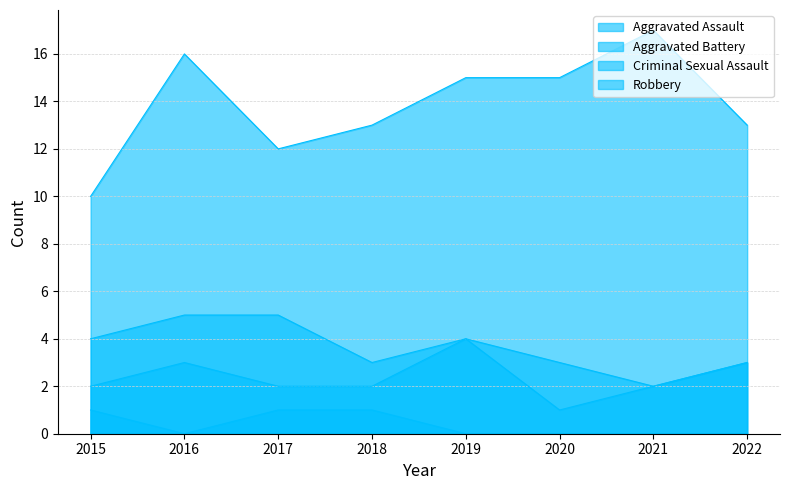

Where is the first local maximum for Aggravated Assault?

2016